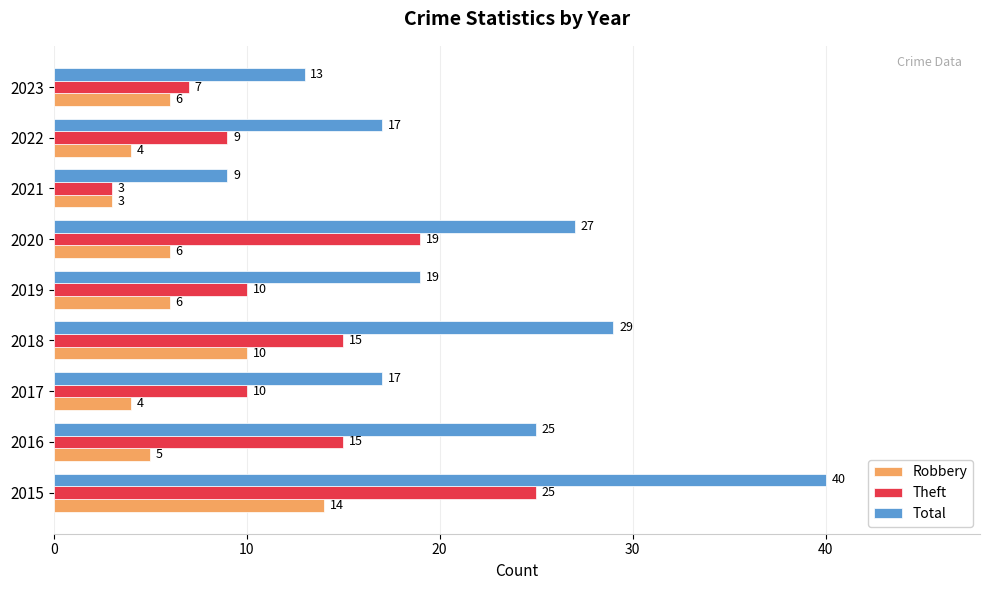

What is the difference between the maximum and minimum values in the Robbery series?

11